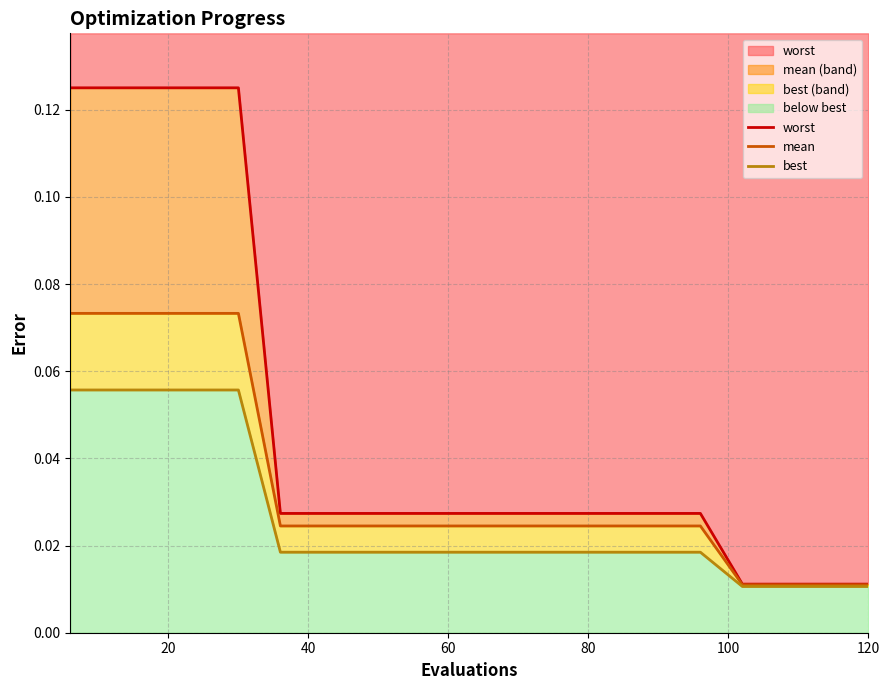

What are all the series names shown in the legend?

worst, mean, best